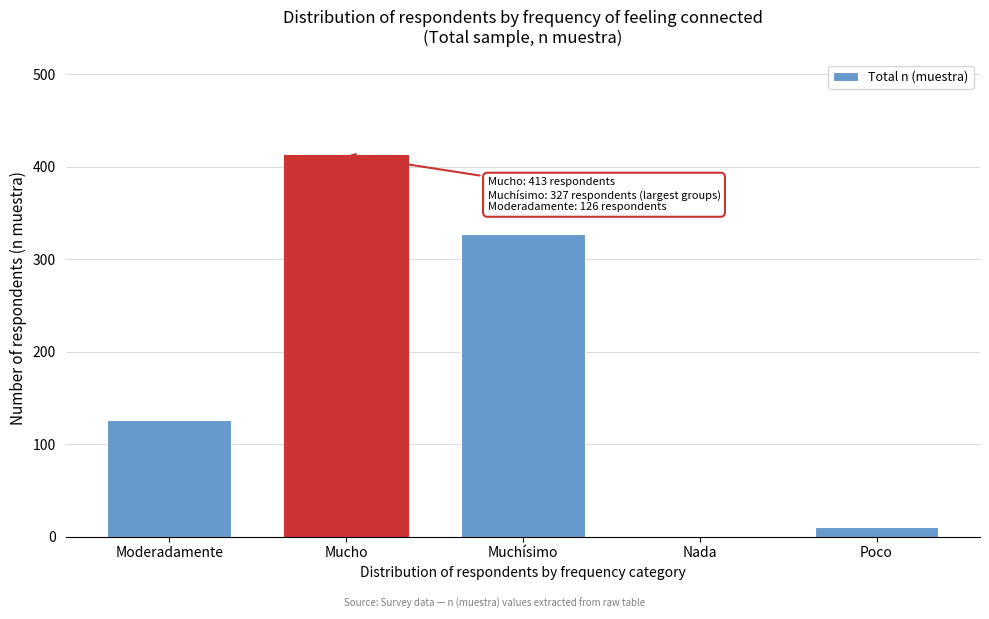

Reading right to left, extract all data points from this chart.

Poco=10	Nada=1	Muchísimo=327	Mucho=413	Moderadamente=126